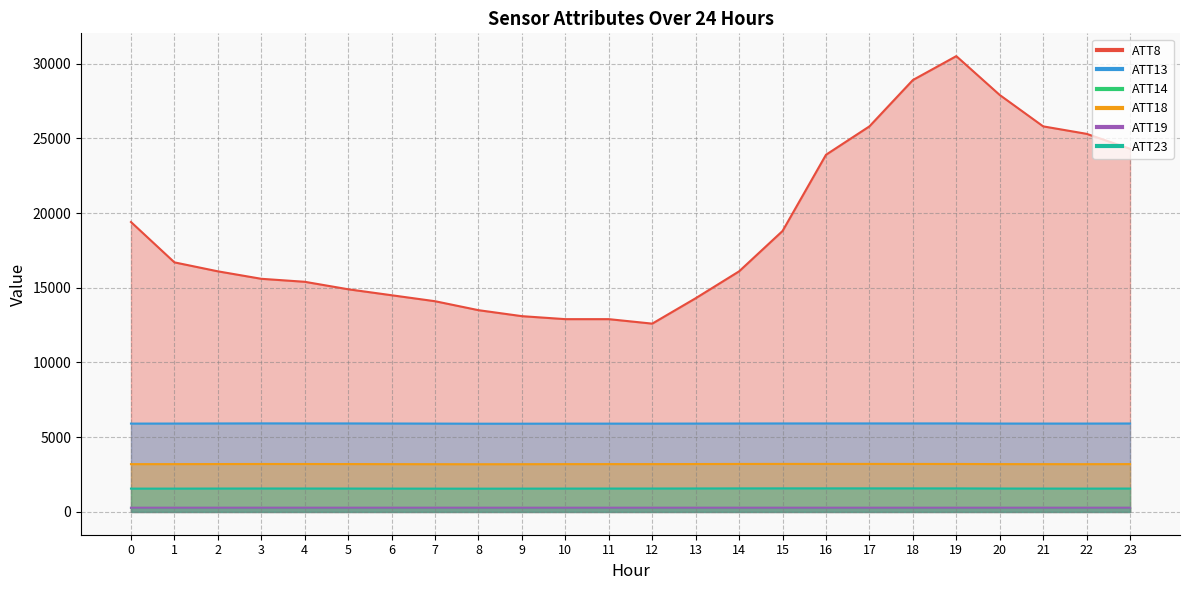

What is the sum of the ATT8 values at 1 and 21?

42500.0